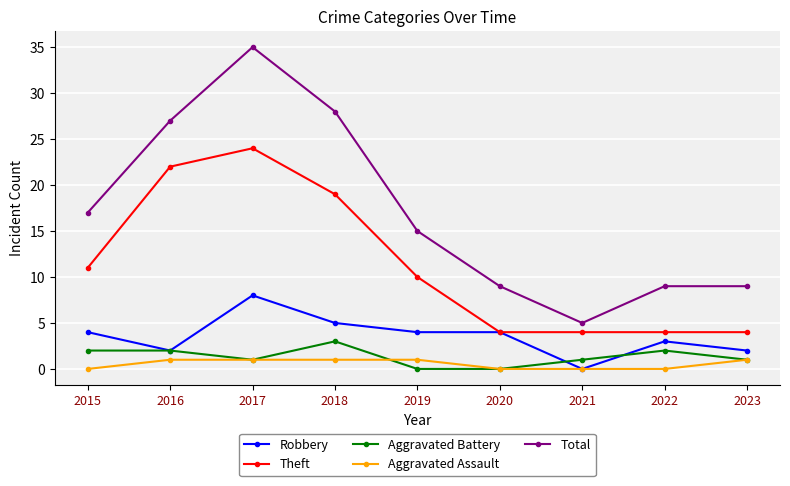

What is the difference between the highest and lowest values at 2022?

9